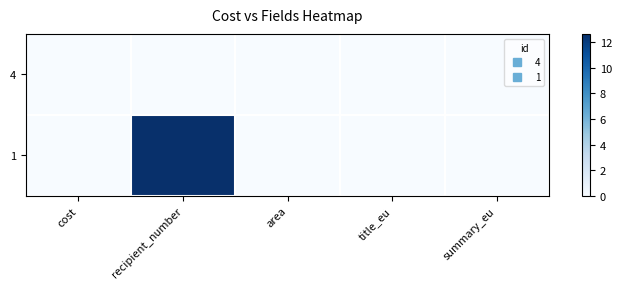

At which category is the sum across all series the highest?

recipient_number